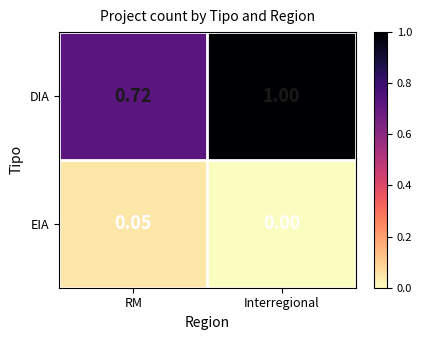

At which label is DIA closest to 0?

RM